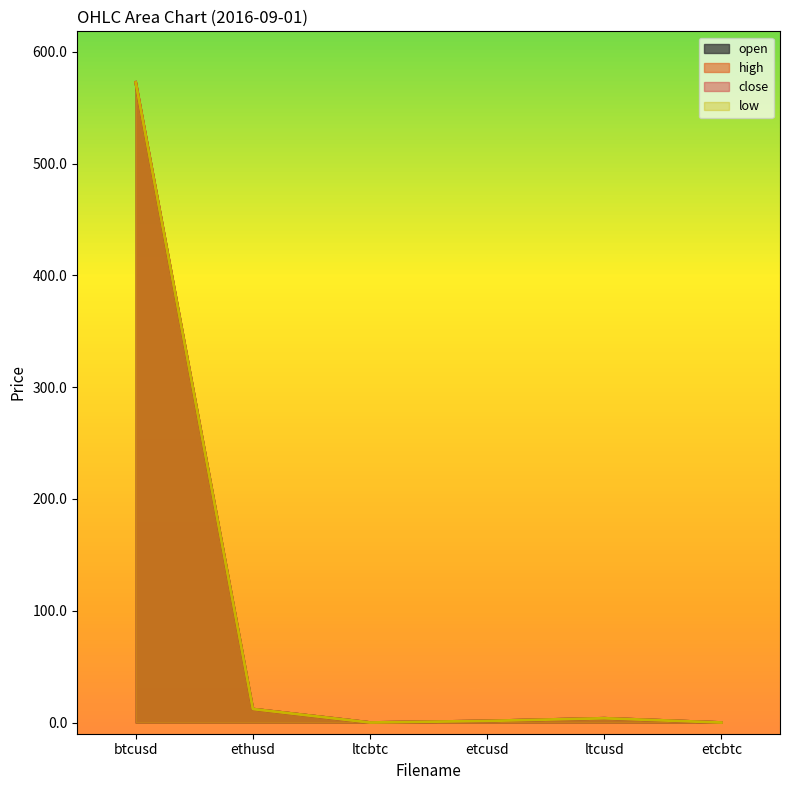

True or false: open and close intersect in this chart.

False